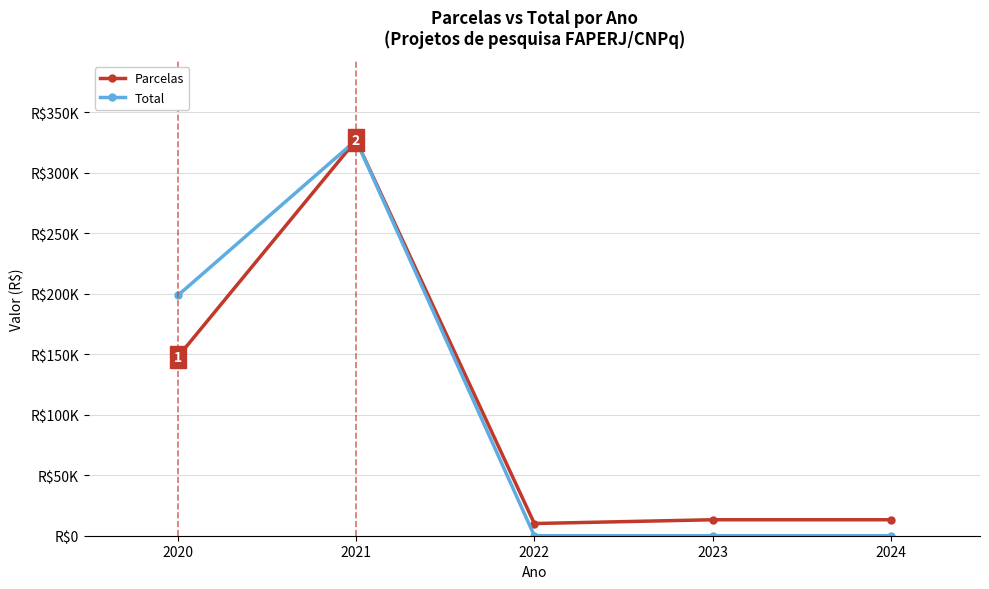

At which label does Parcelas first exceed 13200?

2020